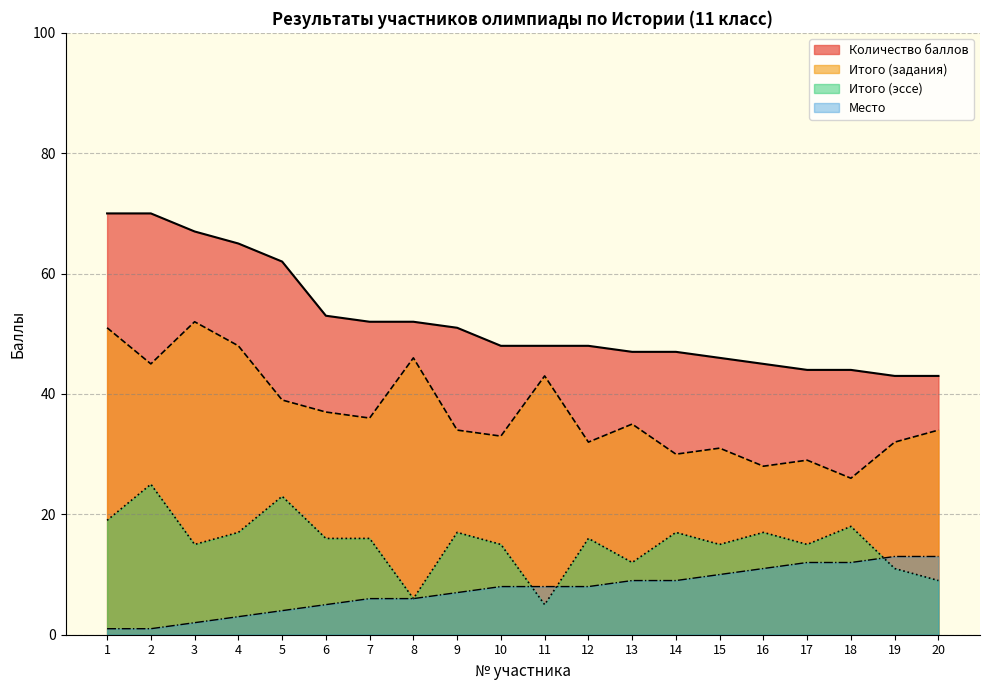

Which label corresponds to the smallest value in the chart?

1